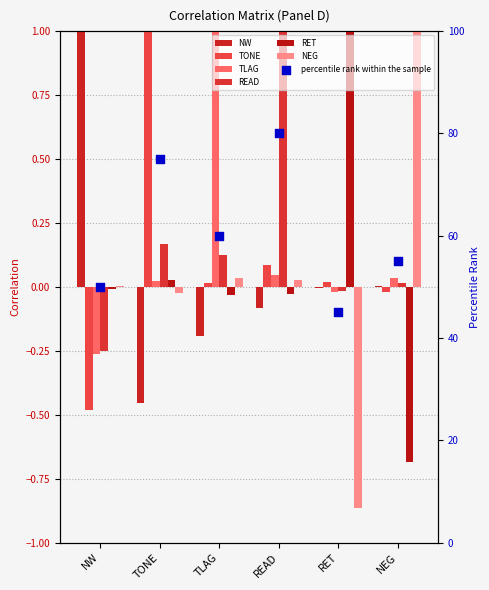

What is the total value across all series at TLAG?

0.9